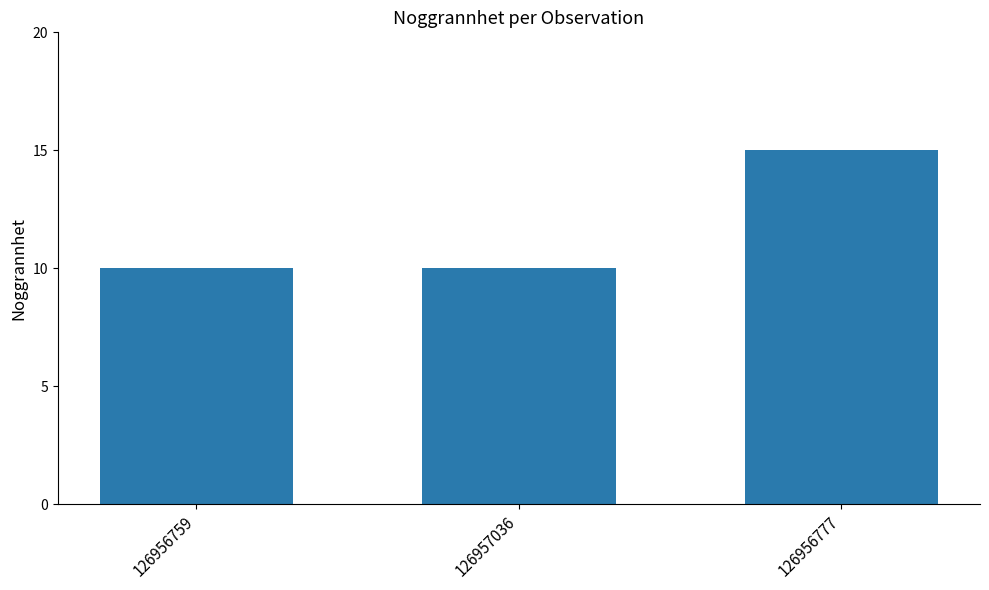

The chart shows a value of 10 at 126957036. True or false?

True